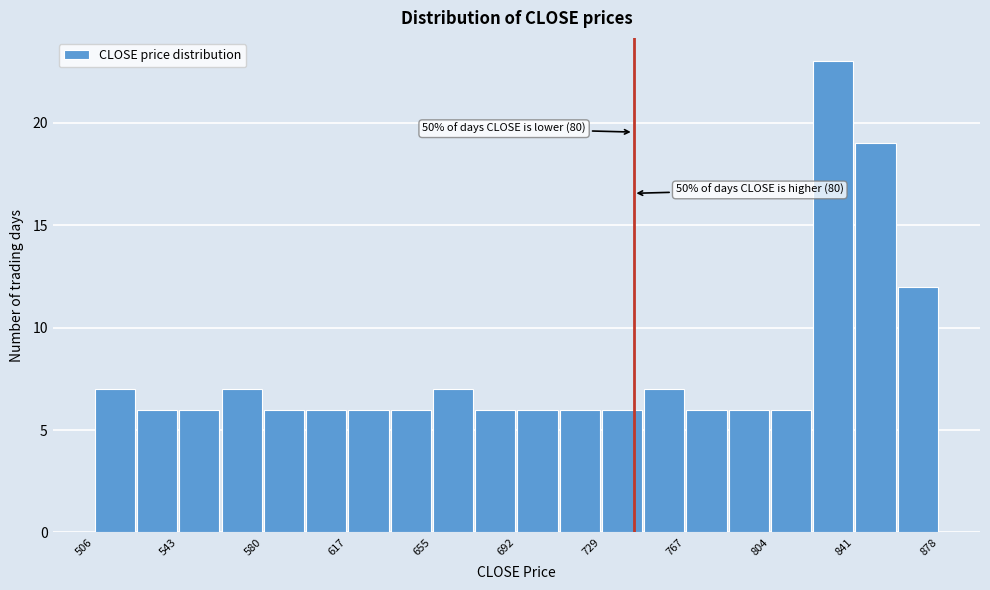

Read against the x-axis, roughly where is the centre of the tallest bar?

830